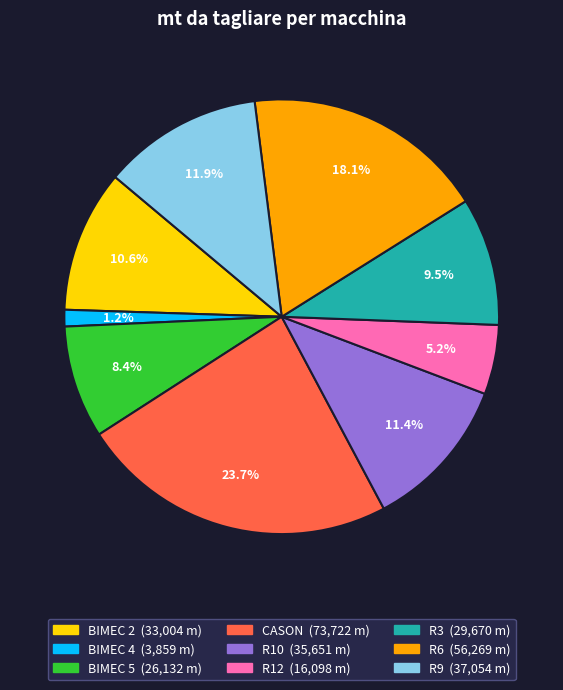

How many segments does this pie chart have?

9